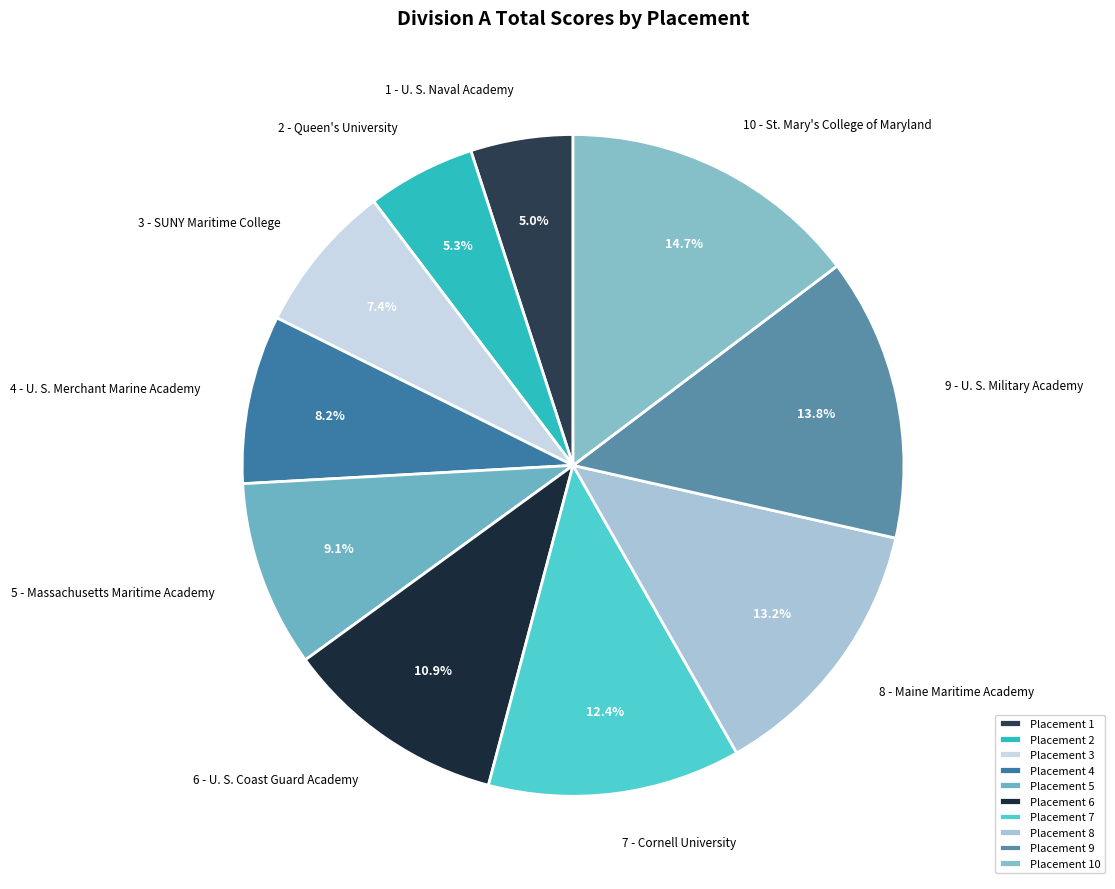

Do 3 - SUNY Maritime College and 4 - U. S. Merchant Marine Academy together represent more than half of the pie?

No